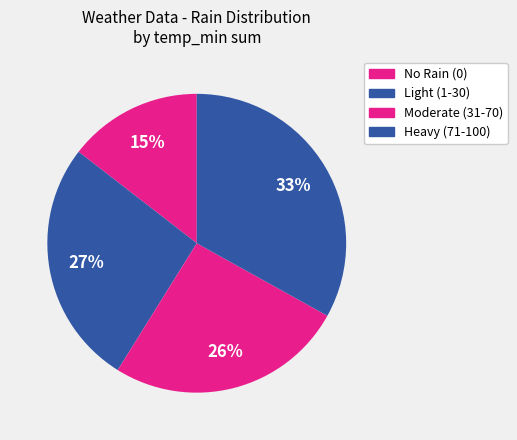

Rank the categories by value from highest to lowest.

Heavy (71-100), Light (1-30), Moderate (31-70), No Rain (0)